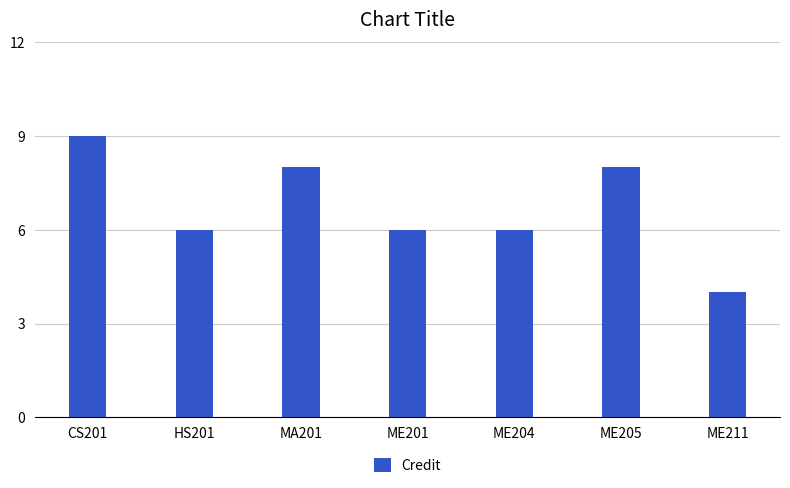

What position from the right is HS201?

6